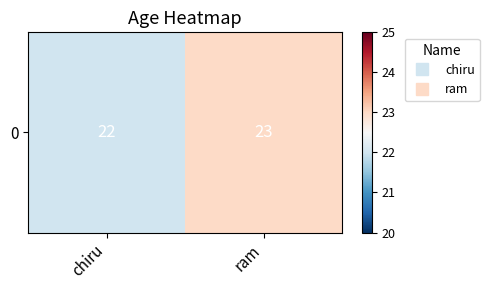

The chart shows a value of 30 at chiru. True or false?

False